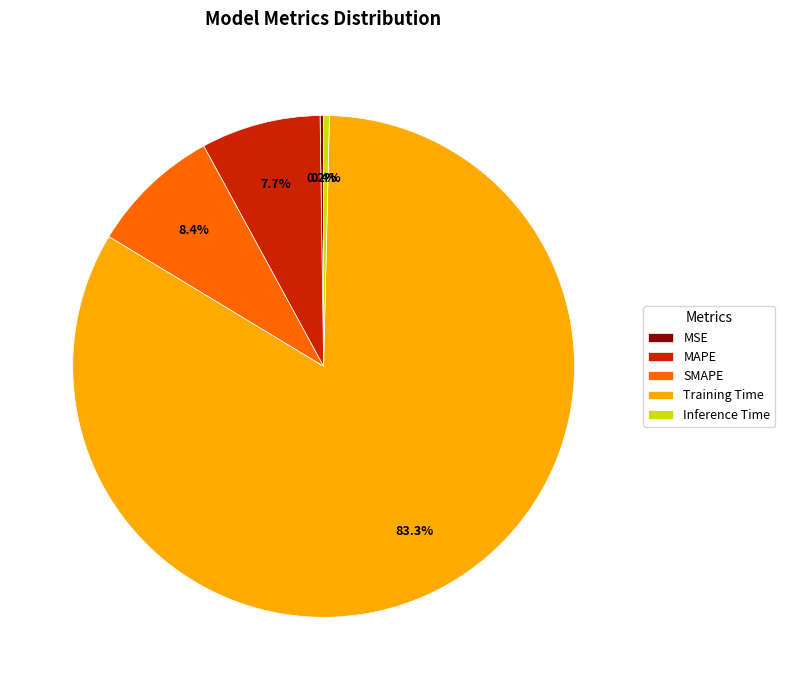

Is it true that Inference Time is 0% of the pie?

True